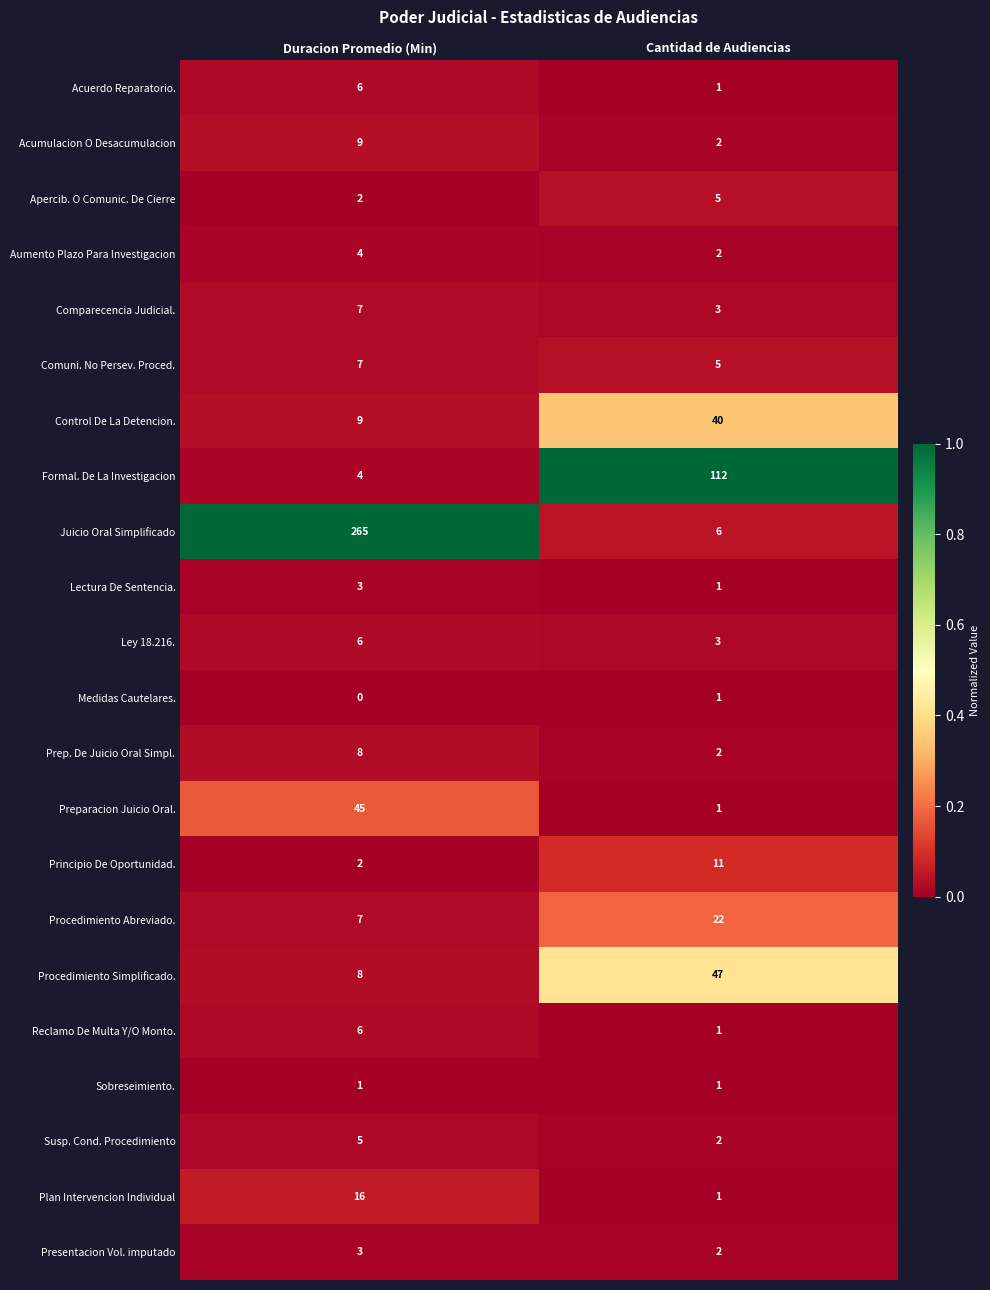

What is the spread (max minus min) of values at Cantidad de Audiencias?

111